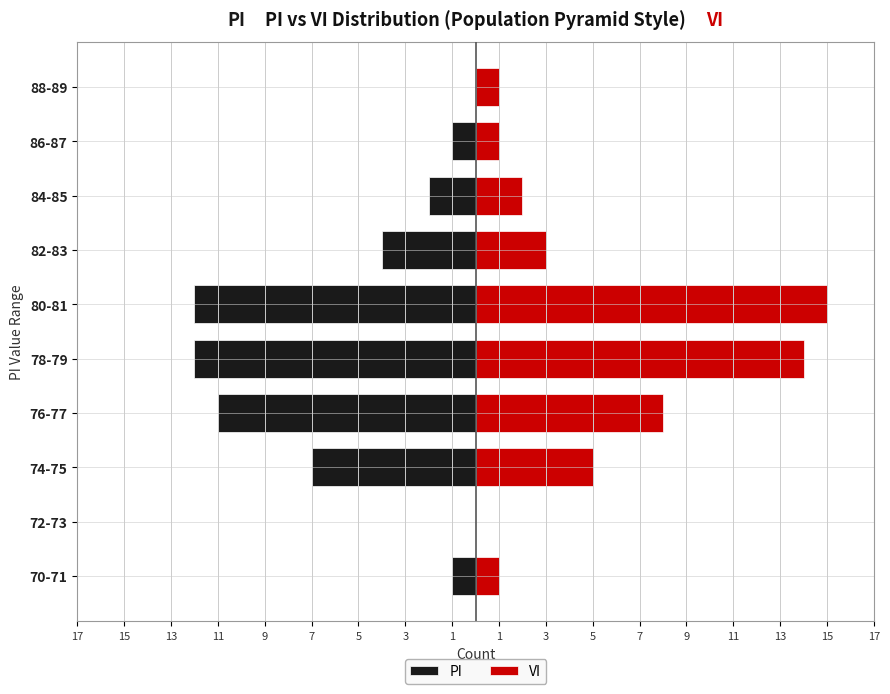

Reading right to left, list all the values displayed in this chart.

PI: 0	-1	-2	-4	-12	-12	-11	-7	0	-1
VI: 1	1	2	3	15	14	8	5	0	1